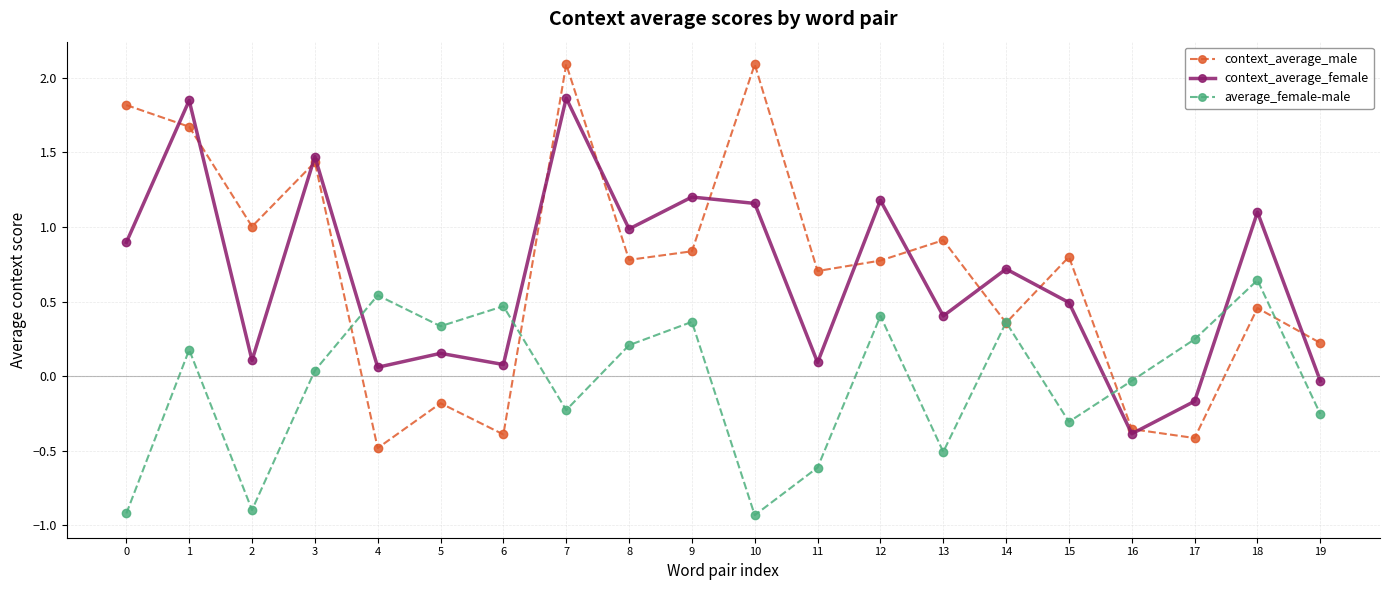

Is it true that context_average_male equals 0.8 at 12?

True